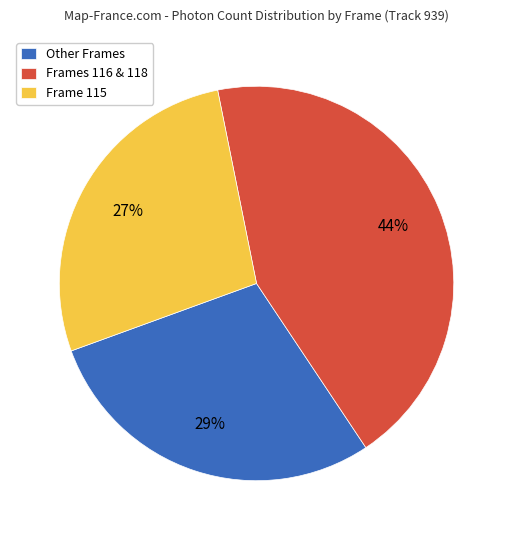

Which category has the biggest portion of the pie?

Frames 116 & 118